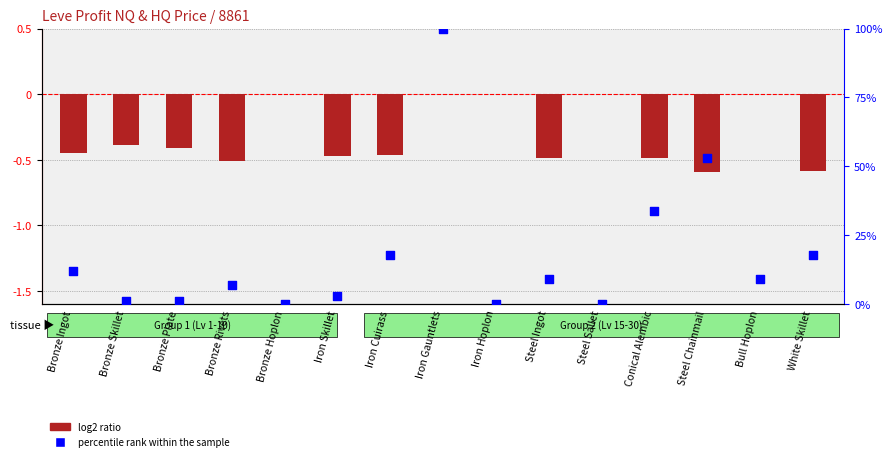

Which series has the largest total across all categories?

percentile rank within the sample